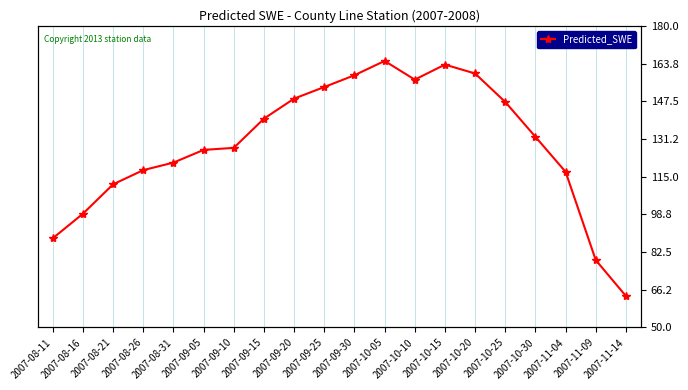

How many categories are shown in the chart?

20